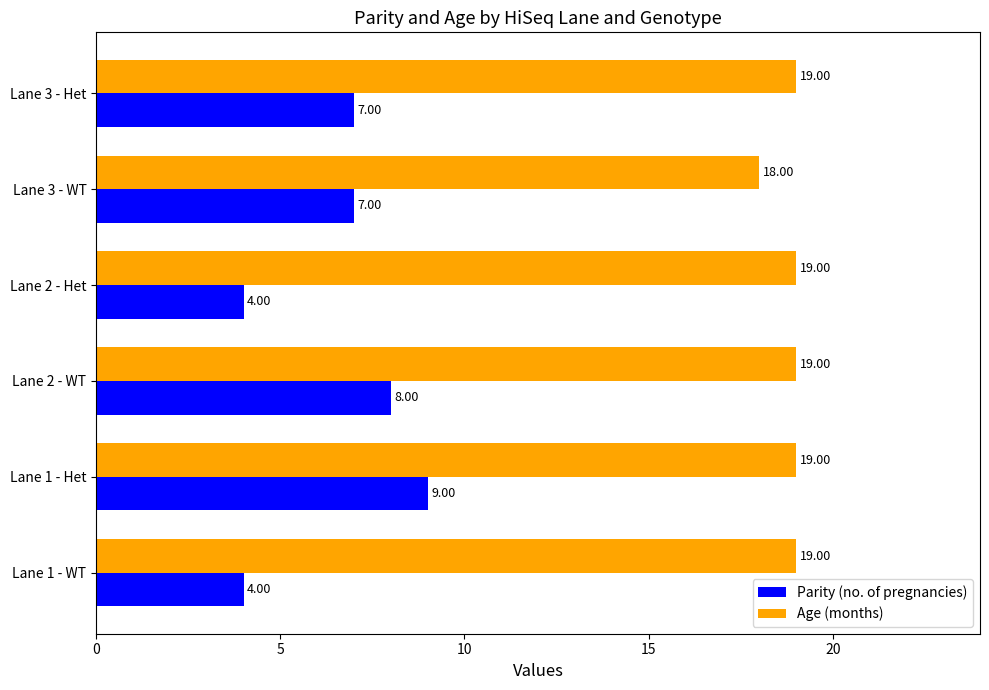

Rank the series by their average value, from highest to lowest.

Age (months), Parity (no. of pregnancies)